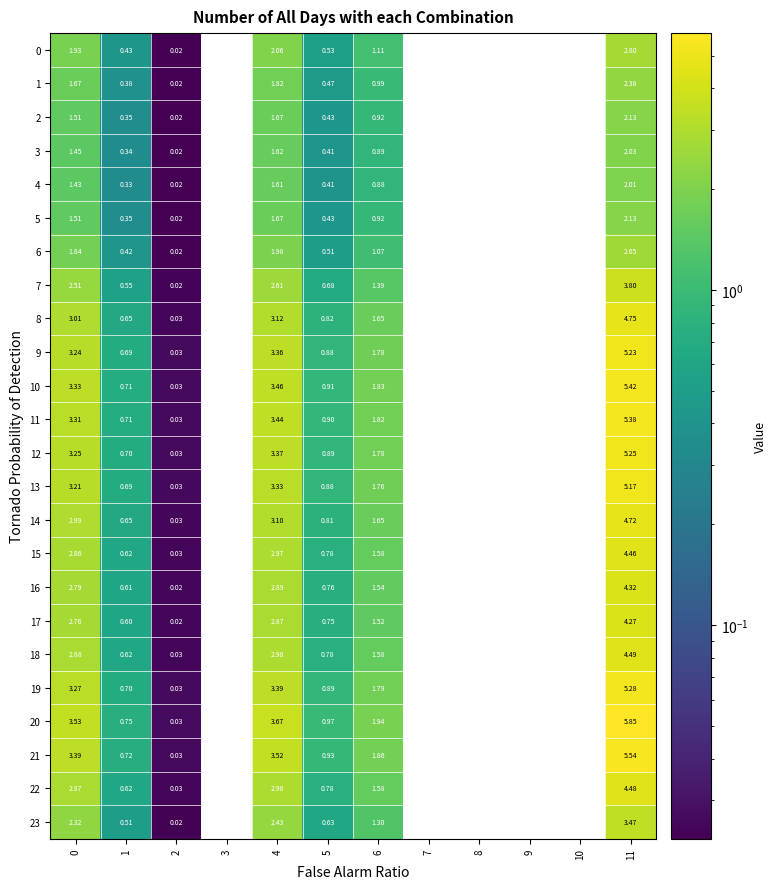

Is the value of 13 at 5 greater than the value of 5 at 4?

No